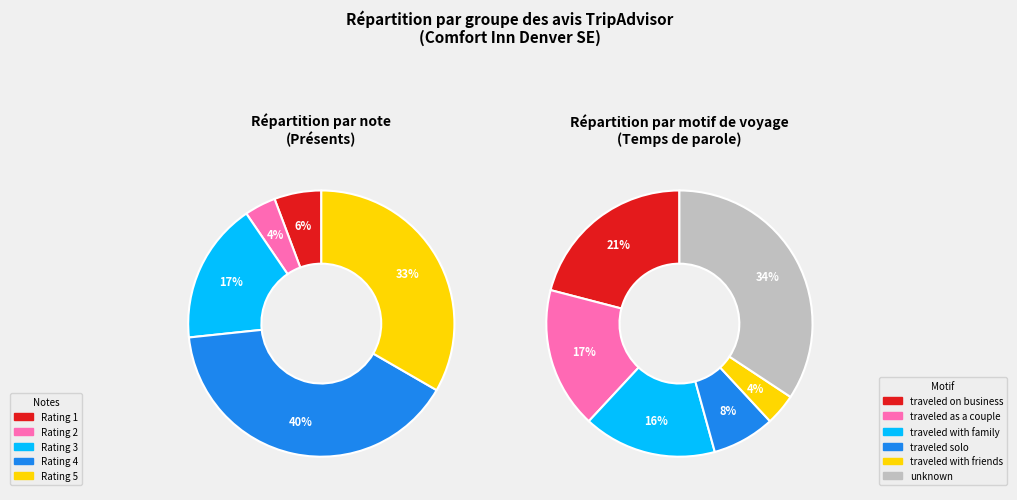

Is the sum of 1 star and 3 stars greater than half?

No